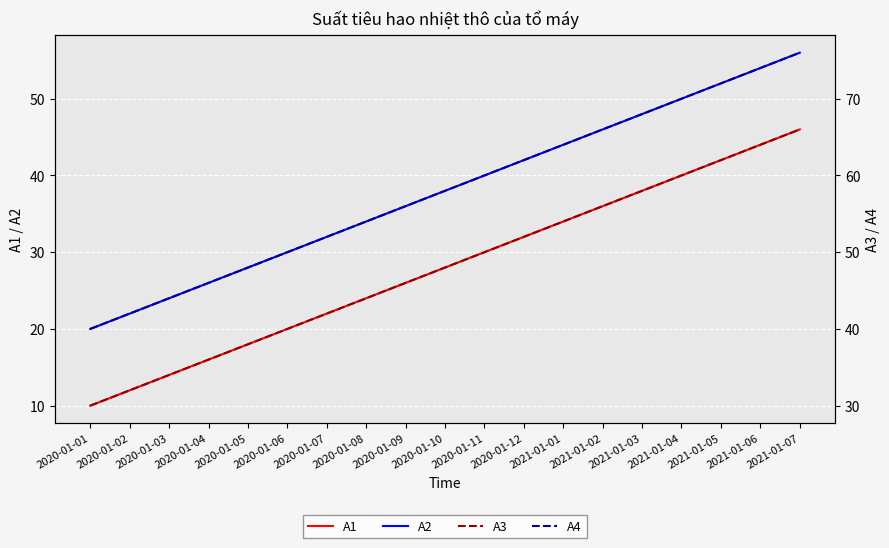

Reading left to right, extract all data points from this chart.

A1: 2020-01-01=10	2020-01-02=12	2020-01-03=14	2020-01-04=16	2020-01-05=18	2020-01-06=20	2020-01-07=22	2020-01-08=24	2020-01-09=26	2020-01-10=28	2020-01-11=30	2020-01-12=32	2021-01-01=34	2021-01-02=36	2021-01-03=38	2021-01-04=40	2021-01-05=42	2021-01-06=44	2021-01-07=46
A2: 2020-01-01=20	2020-01-02=22	2020-01-03=24	2020-01-04=26	2020-01-05=28	2020-01-06=30	2020-01-07=32	2020-01-08=34	2020-01-09=36	2020-01-10=38	2020-01-11=40	2020-01-12=42	2021-01-01=44	2021-01-02=46	2021-01-03=48	2021-01-04=50	2021-01-05=52	2021-01-06=54	2021-01-07=56
A3: 2020-01-01=30	2020-01-02=32	2020-01-03=34	2020-01-04=36	2020-01-05=38	2020-01-06=40	2020-01-07=42	2020-01-08=44	2020-01-09=46	2020-01-10=48	2020-01-11=50	2020-01-12=52	2021-01-01=54	2021-01-02=56	2021-01-03=58	2021-01-04=60	2021-01-05=62	2021-01-06=64	2021-01-07=66
A4: 2020-01-01=40	2020-01-02=42	2020-01-03=44	2020-01-04=46	2020-01-05=48	2020-01-06=50	2020-01-07=52	2020-01-08=54	2020-01-09=56	2020-01-10=58	2020-01-11=60	2020-01-12=62	2021-01-01=64	2021-01-02=66	2021-01-03=68	2021-01-04=70	2021-01-05=72	2021-01-06=74	2021-01-07=76